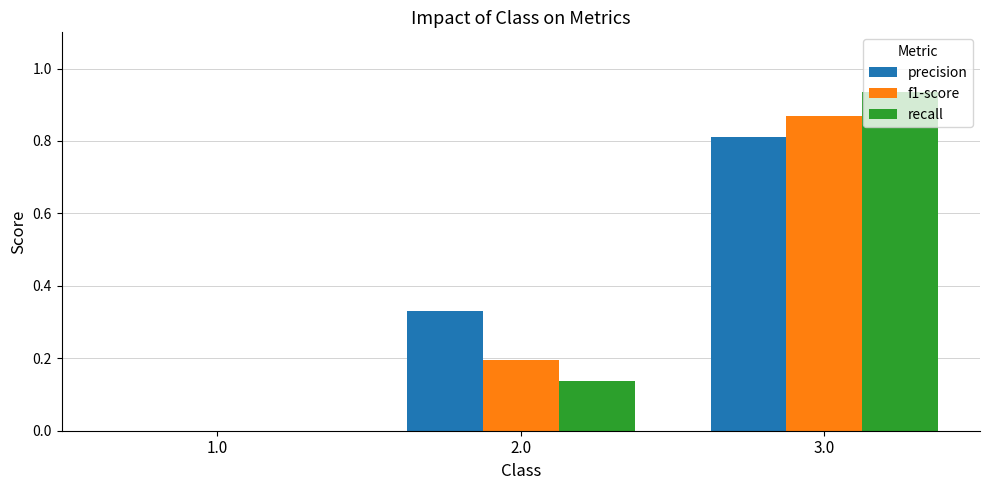

Is it true that precision equals 0.0 at 1.0?

True